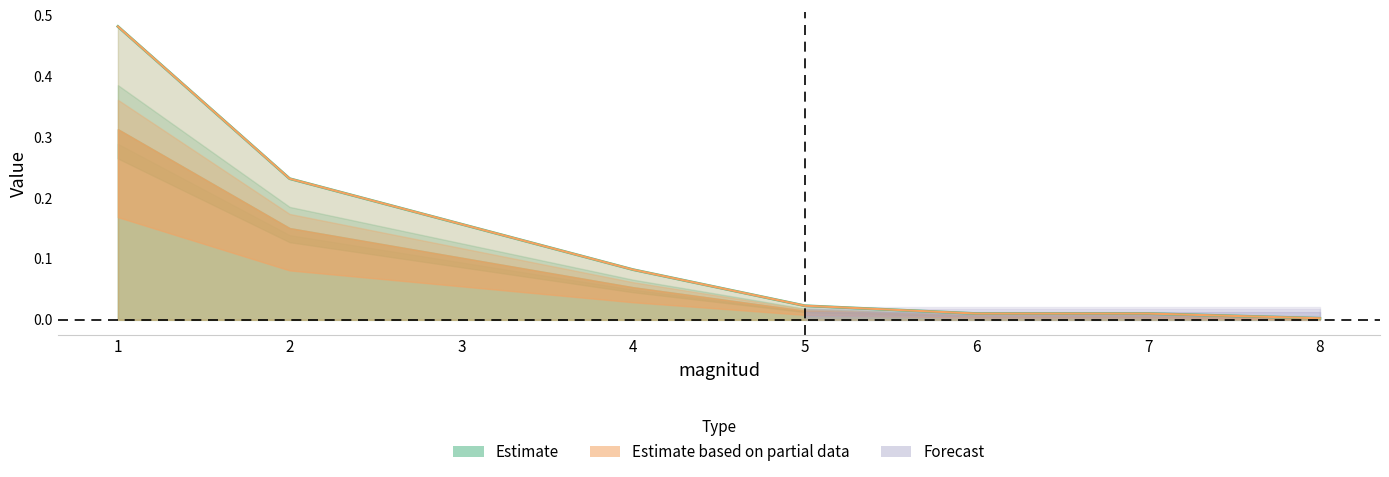

What is the difference between the values at 5 and 2?

0.2